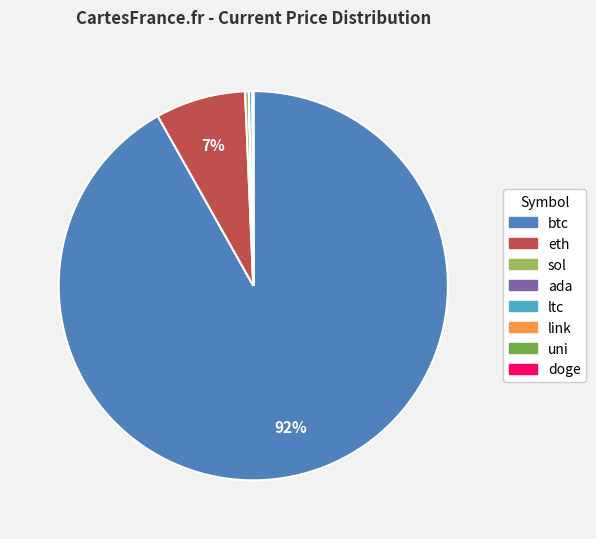

Is btc the majority of the pie?

Yes